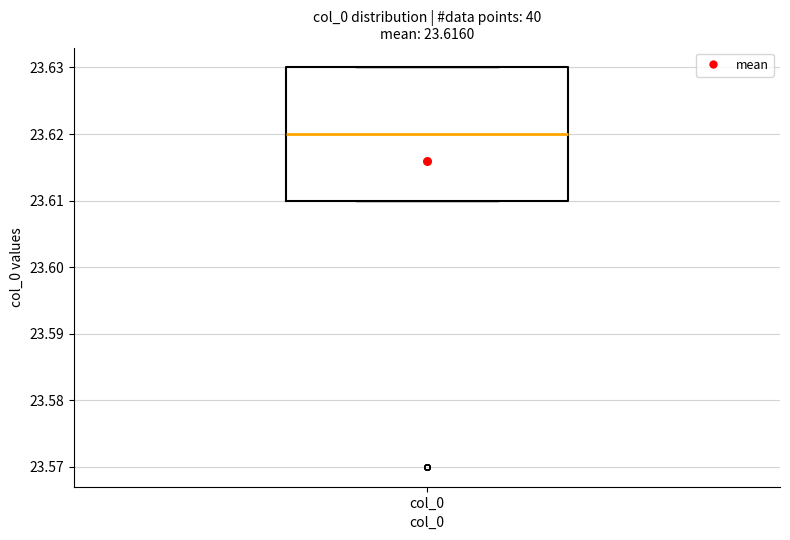

Where is the lower edge of the box for col_0 on the y-axis? The values are not printed on the chart, so give them approximately, as read against the axis.

23.61